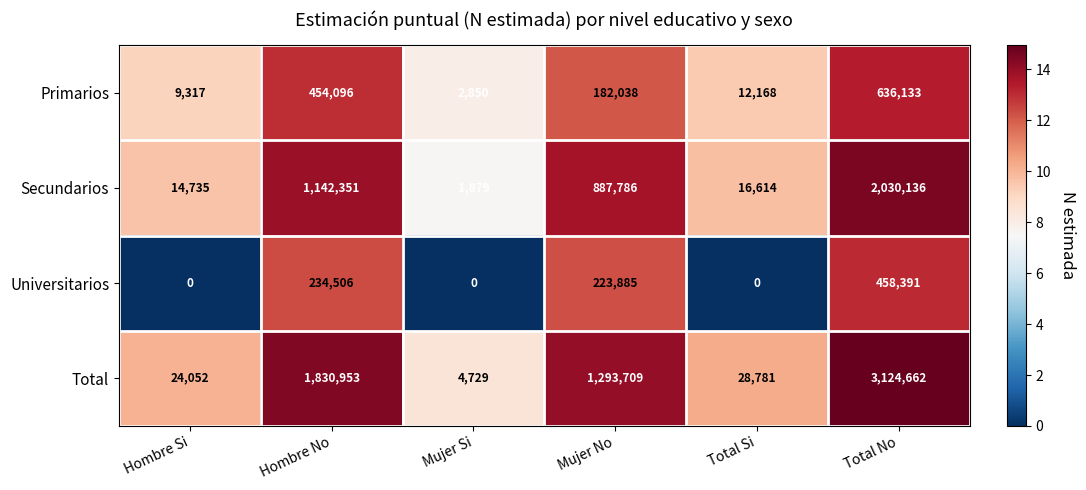

What is the greatest value displayed?

3124662